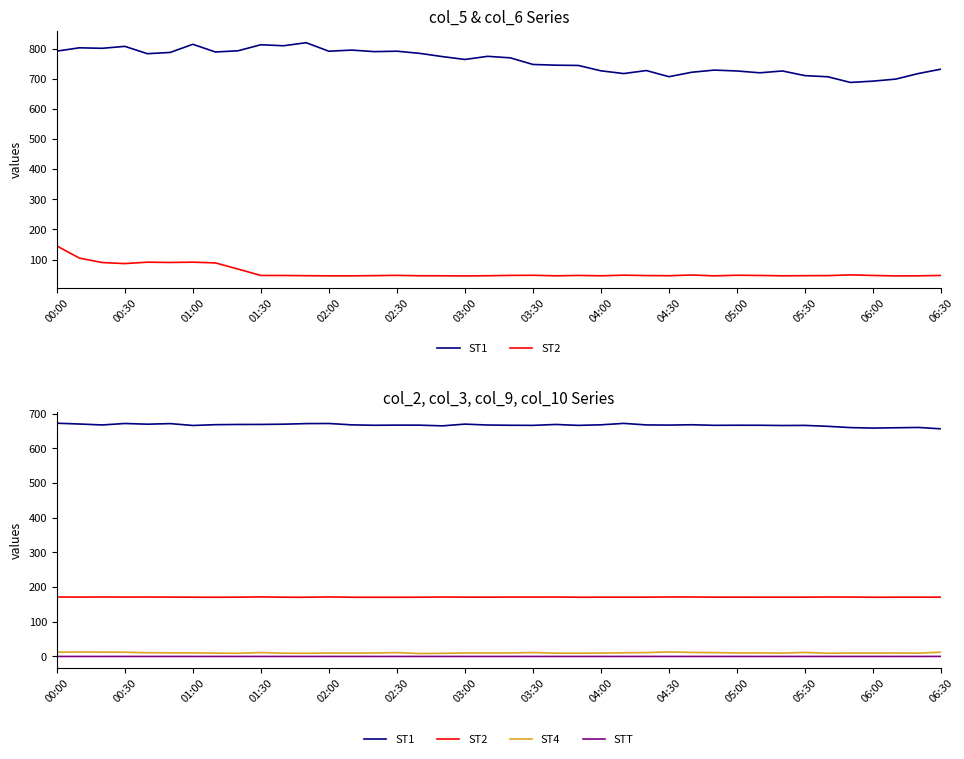

True or false: STT and ST4 intersect in this chart.

False